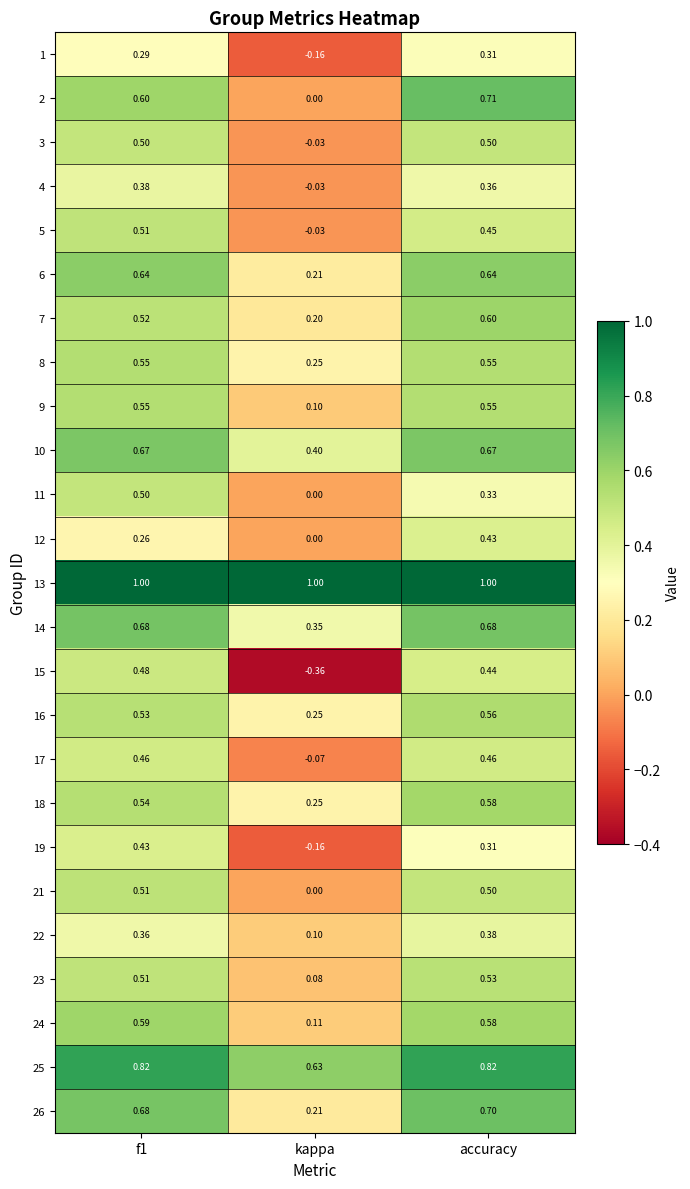

At which category is the sum across all series the highest?

accuracy